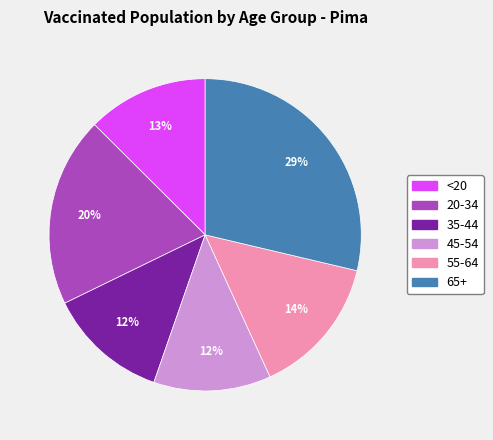

Count the number of slices in the pie.

6